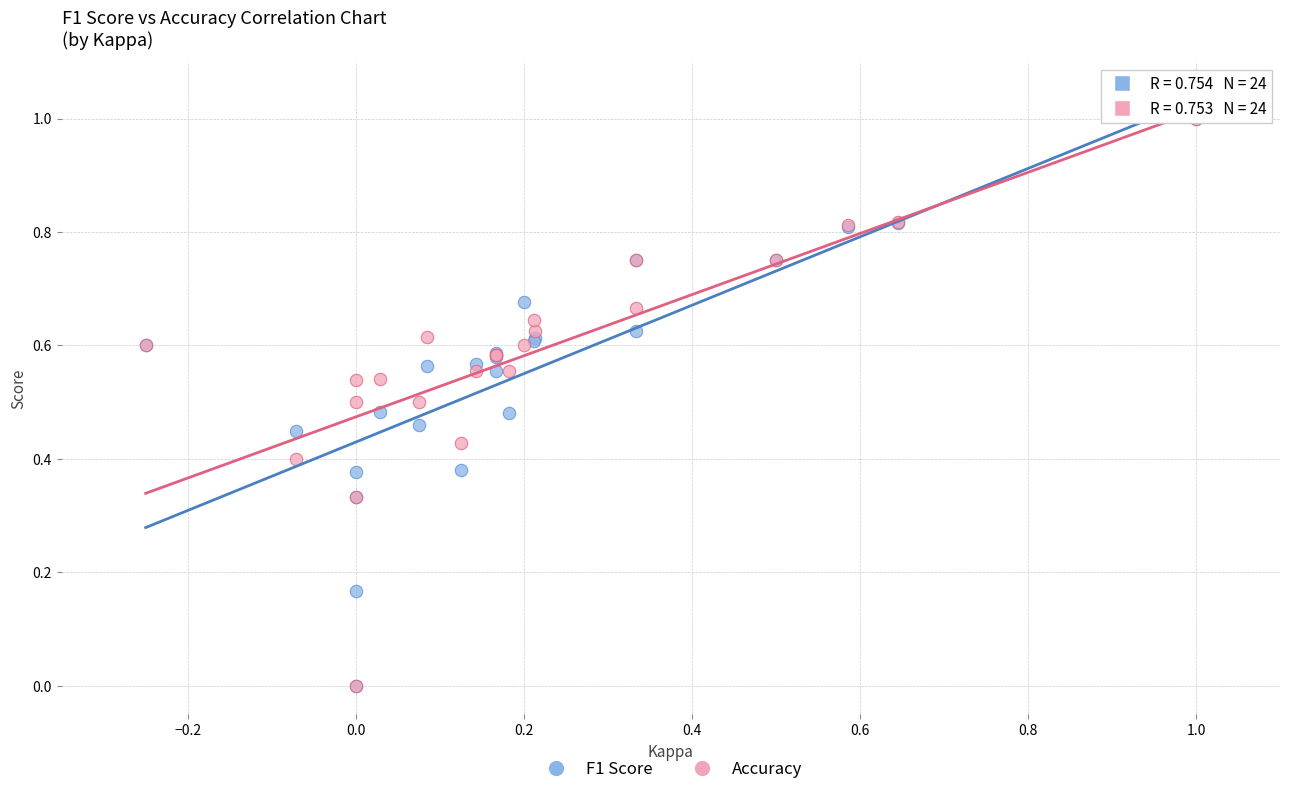

What are all the series names shown in the legend?

F1 Score, Accuracy